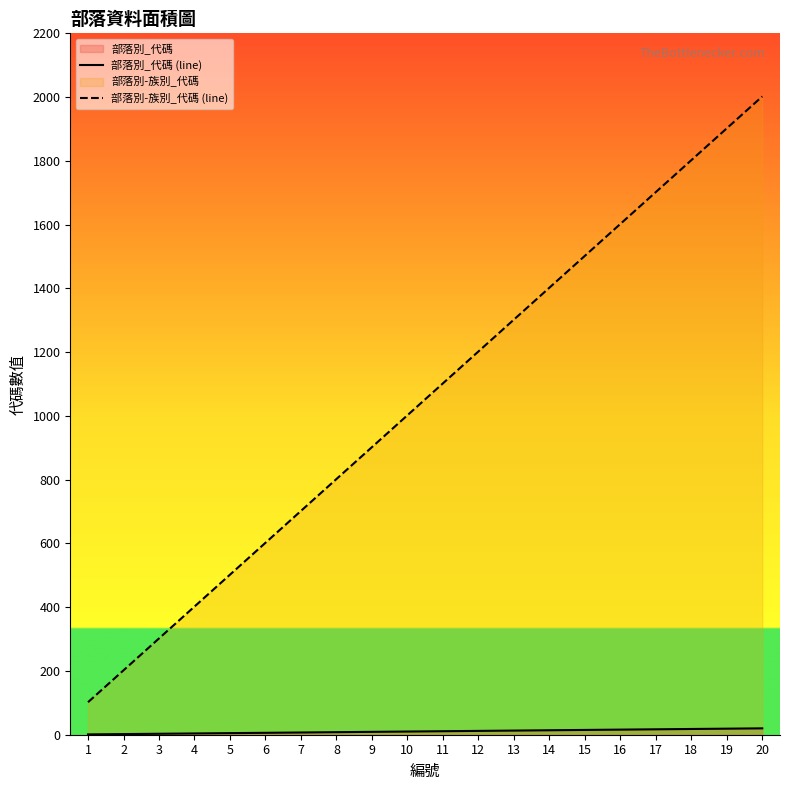

What is the value of the 部落別-族別_代碼 (line) point at the 17th from the left?

1702